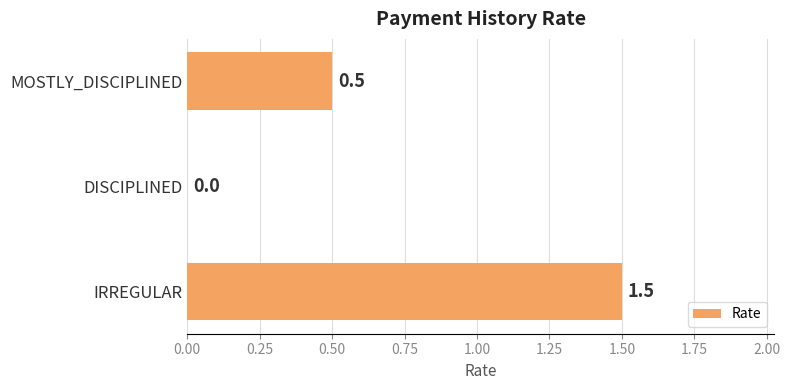

Reading bottom to top, what are all the values shown in this chart?

IRREGULAR=1.5	DISCIPLINED=0.0	MOSTLY_DISCIPLINED=0.5